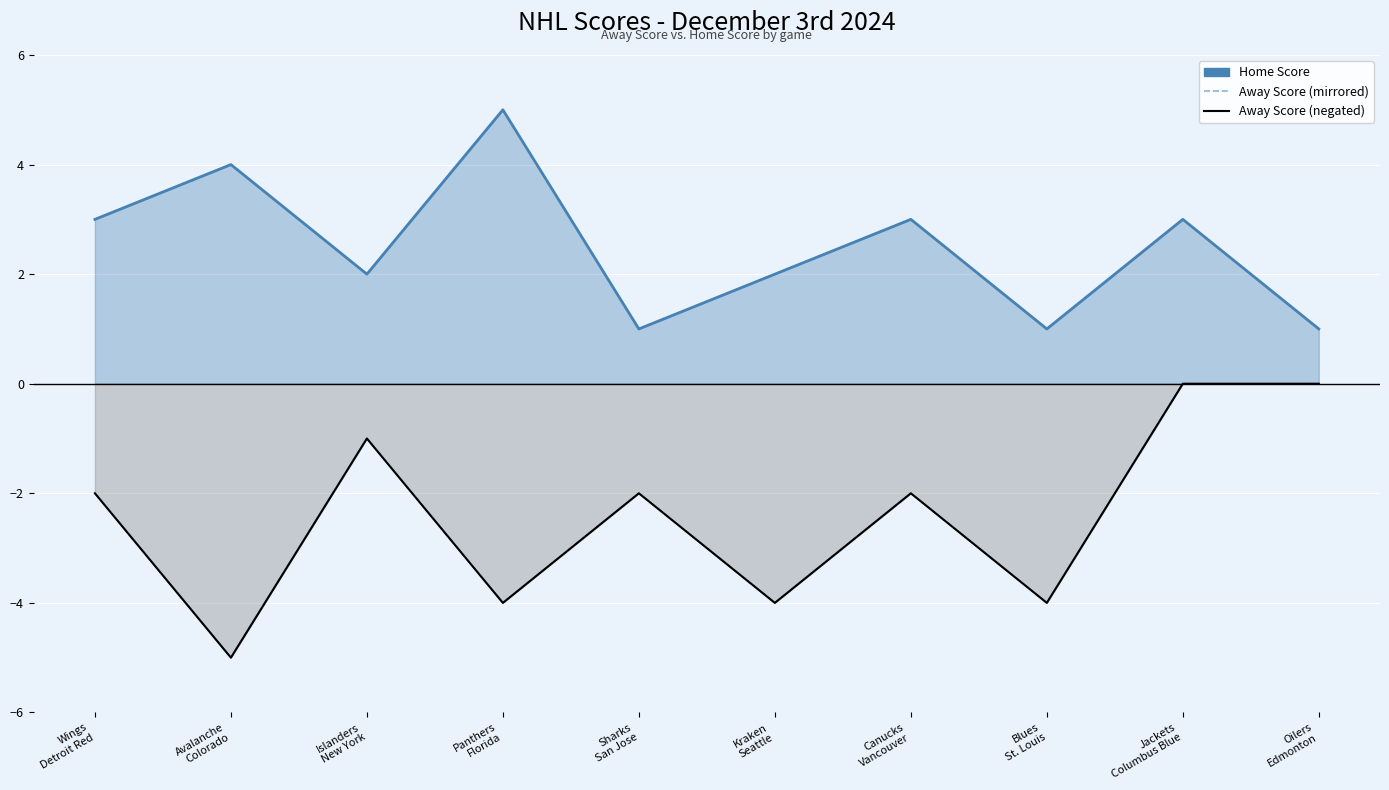

How many Away Score (negated) values are between -4 and -1?

7